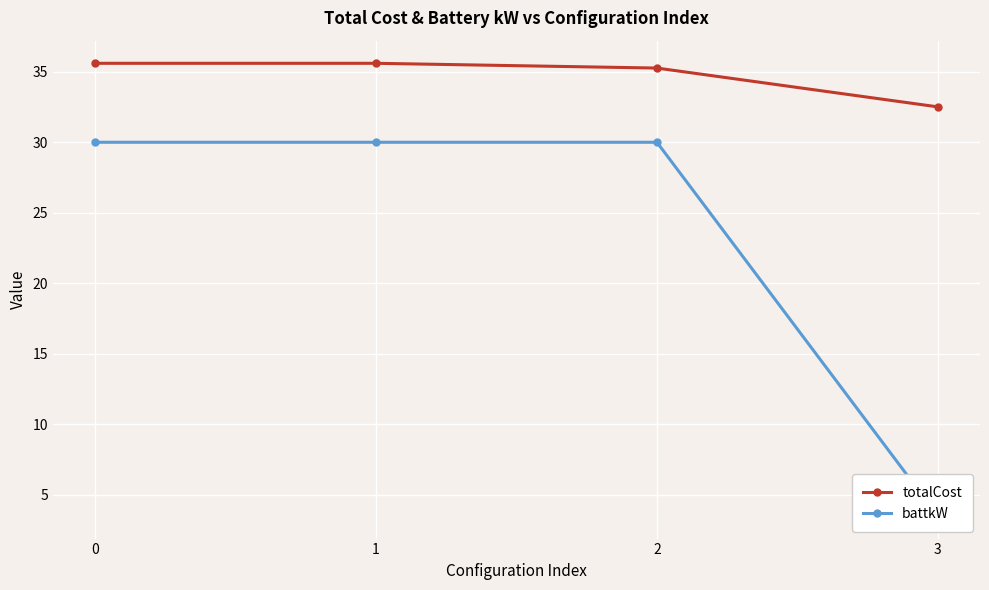

What are all the series names shown in the legend?

totalCost, battkW